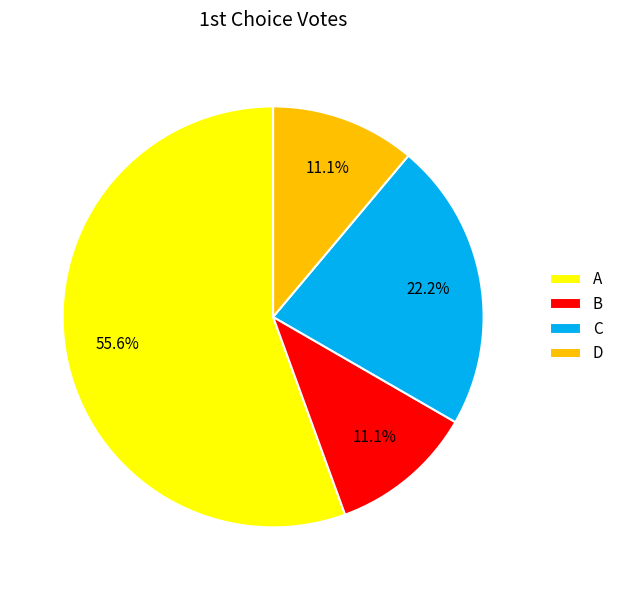

To the nearest percent, what is the difference between the A and D slice percentages?

44%